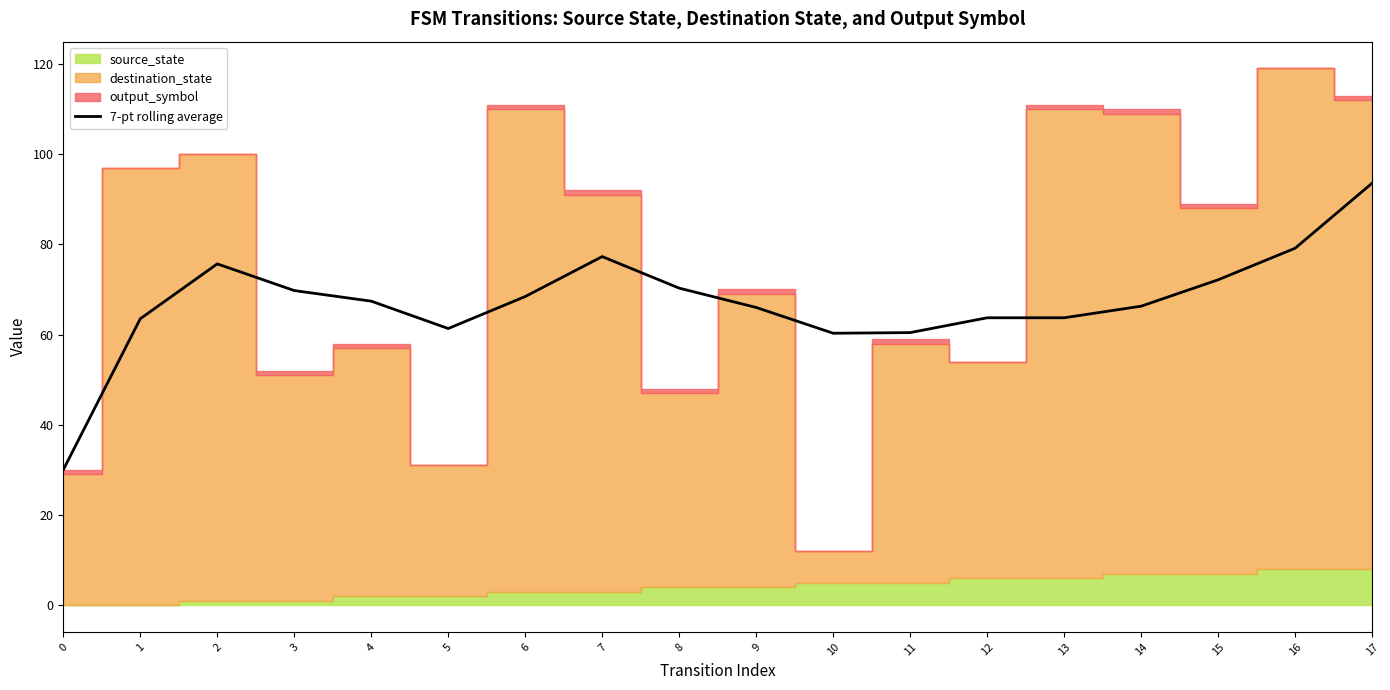

Does the chart display data point markers on the line(s)?

No